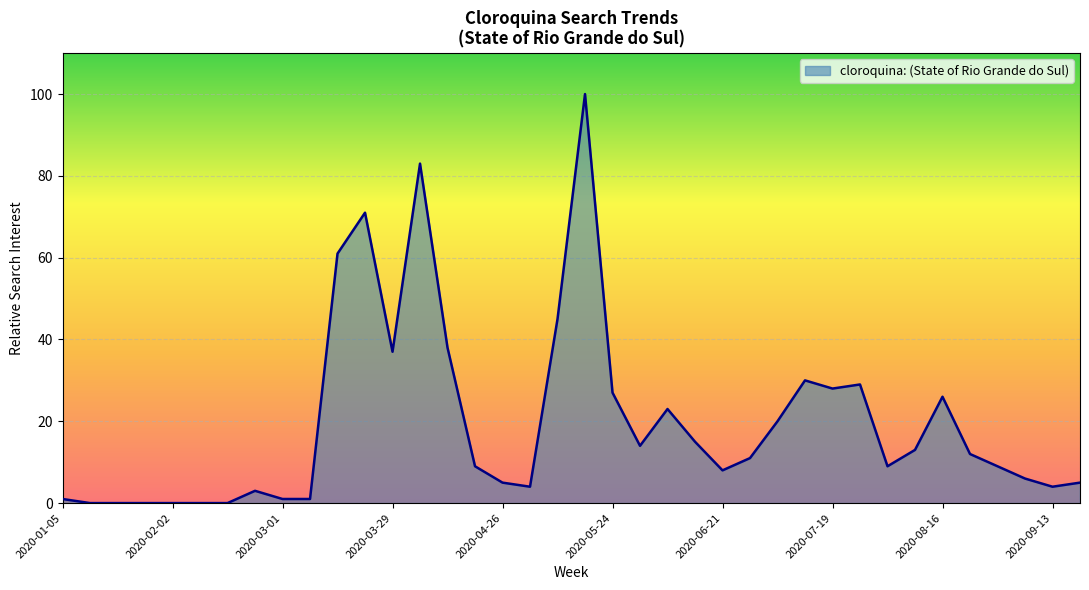

What is the sum of all values?

748